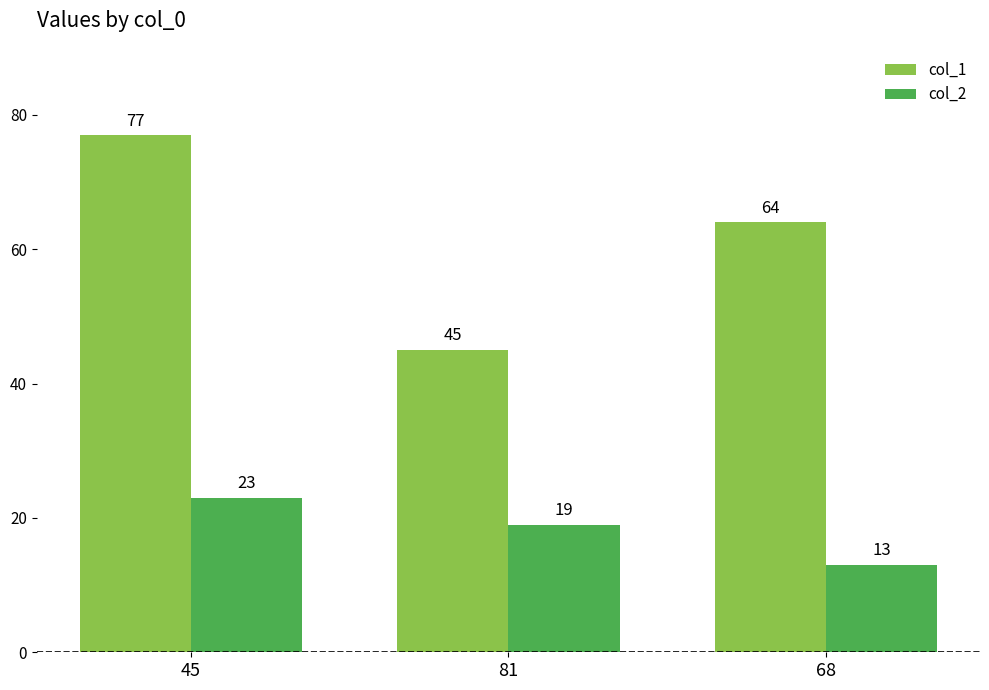

At which category is the sum across all series the highest?

45